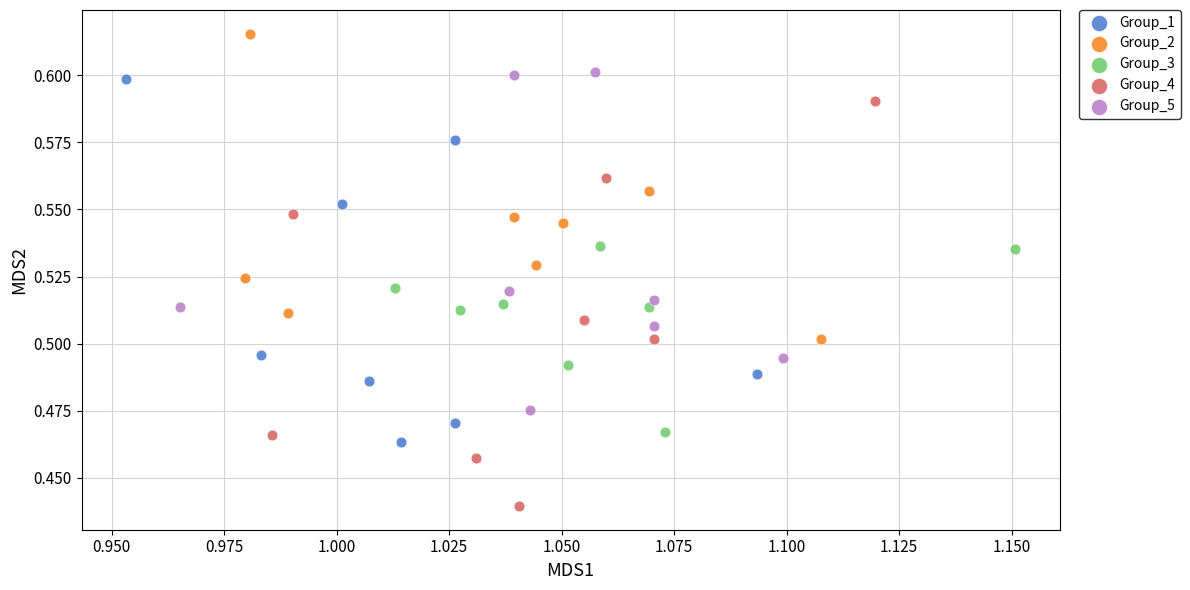

Which series contains the highest Y value?

Group_2